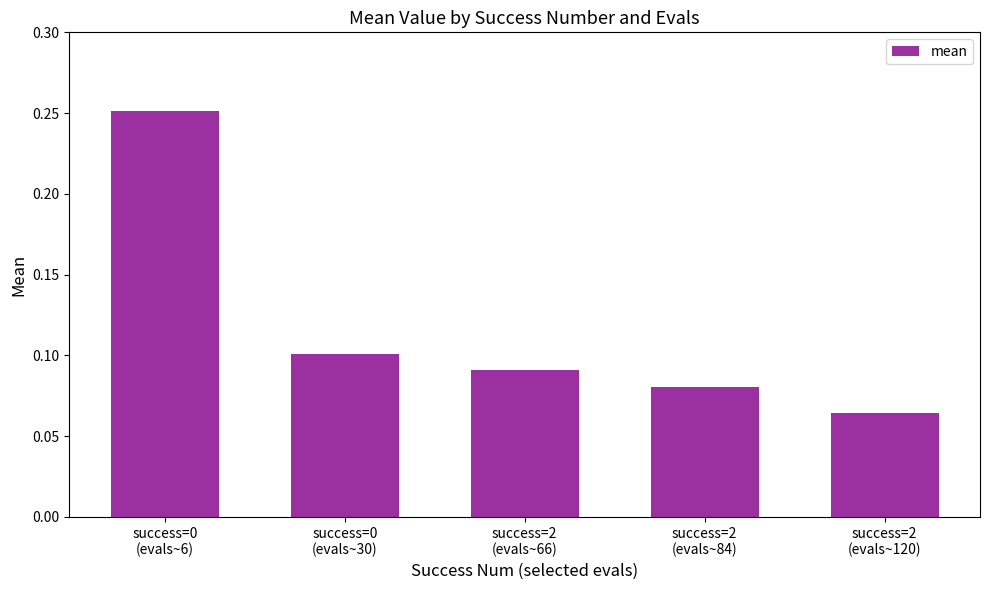

What is the label of the 1st bar from the right?

success=2
(evals~120)